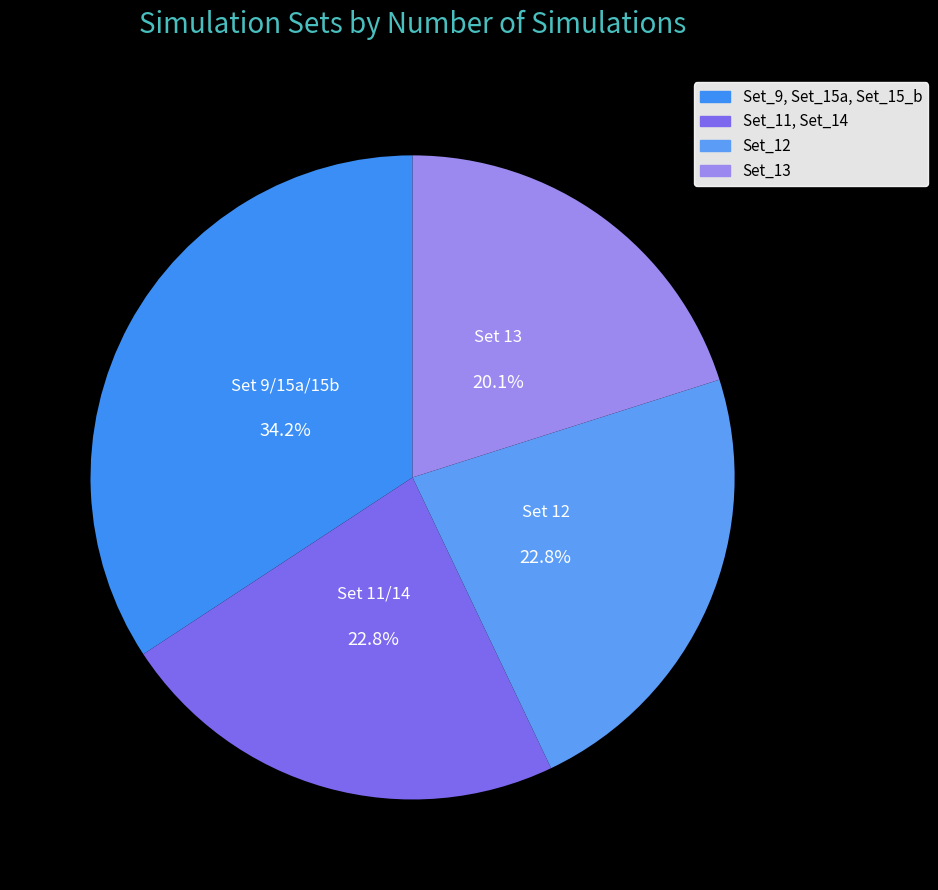

Does Set_12 represent more than half of the total?

No